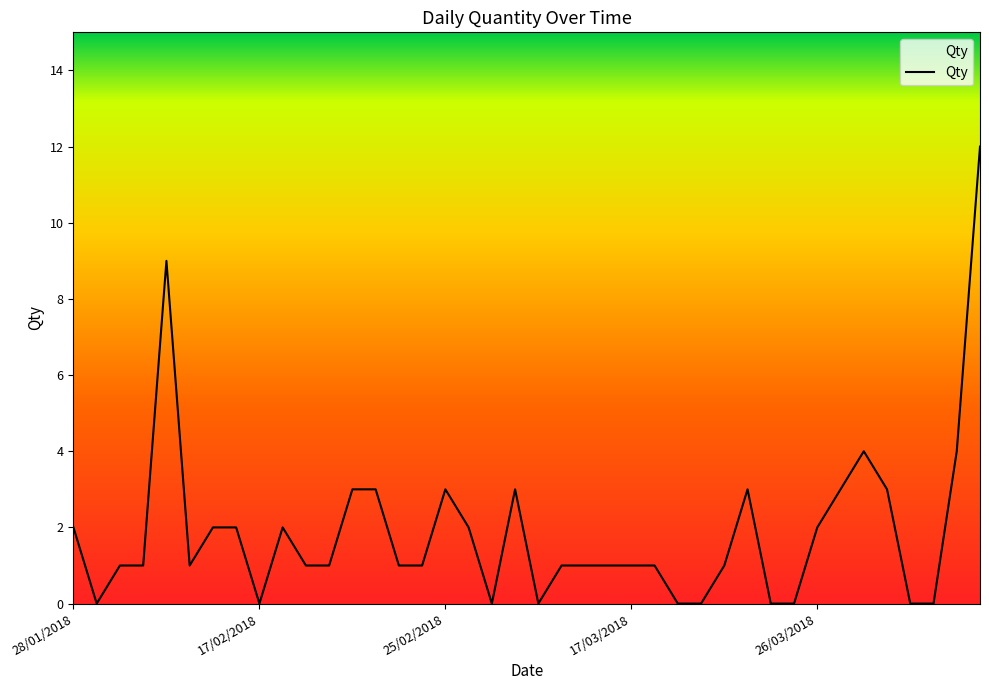

What is the difference between the maximum and minimum values?

12